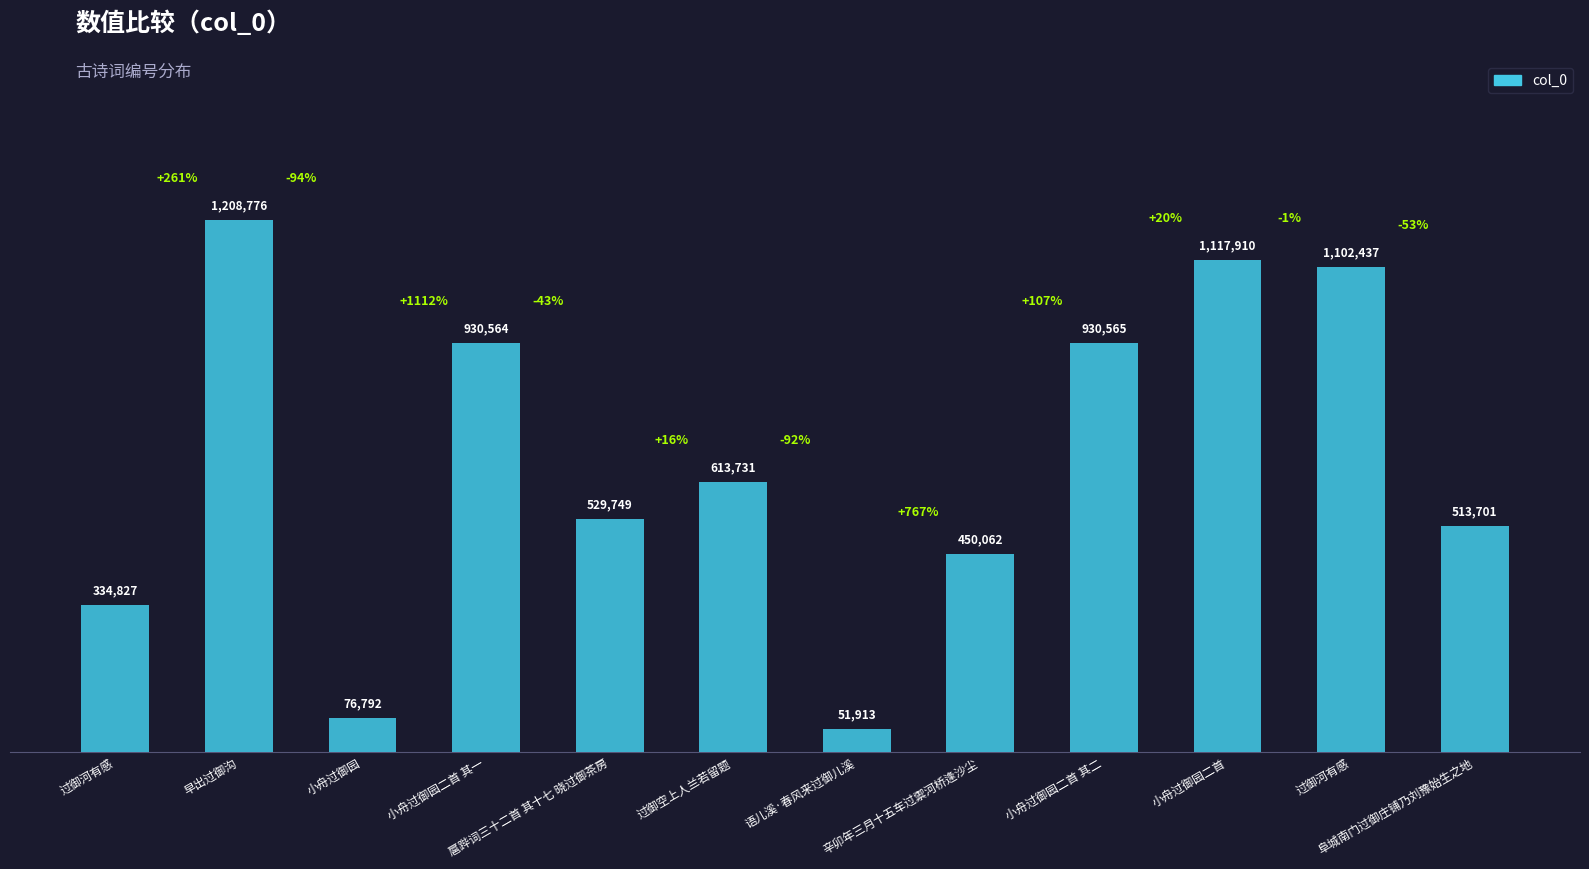

Where does the data first go above 613731?

早出过御沟